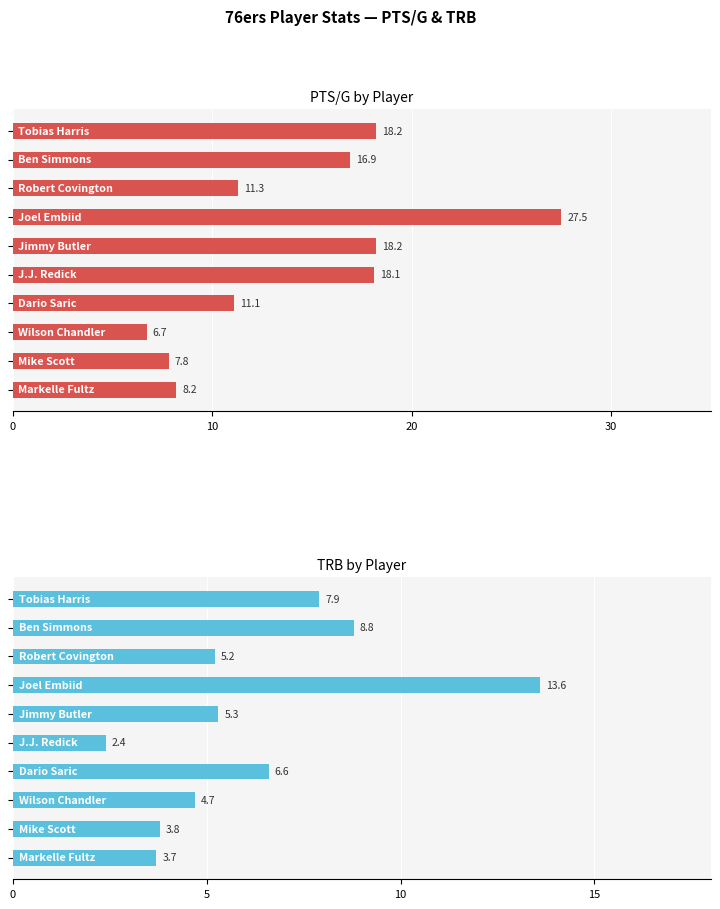

How many groups of bars are there?

10